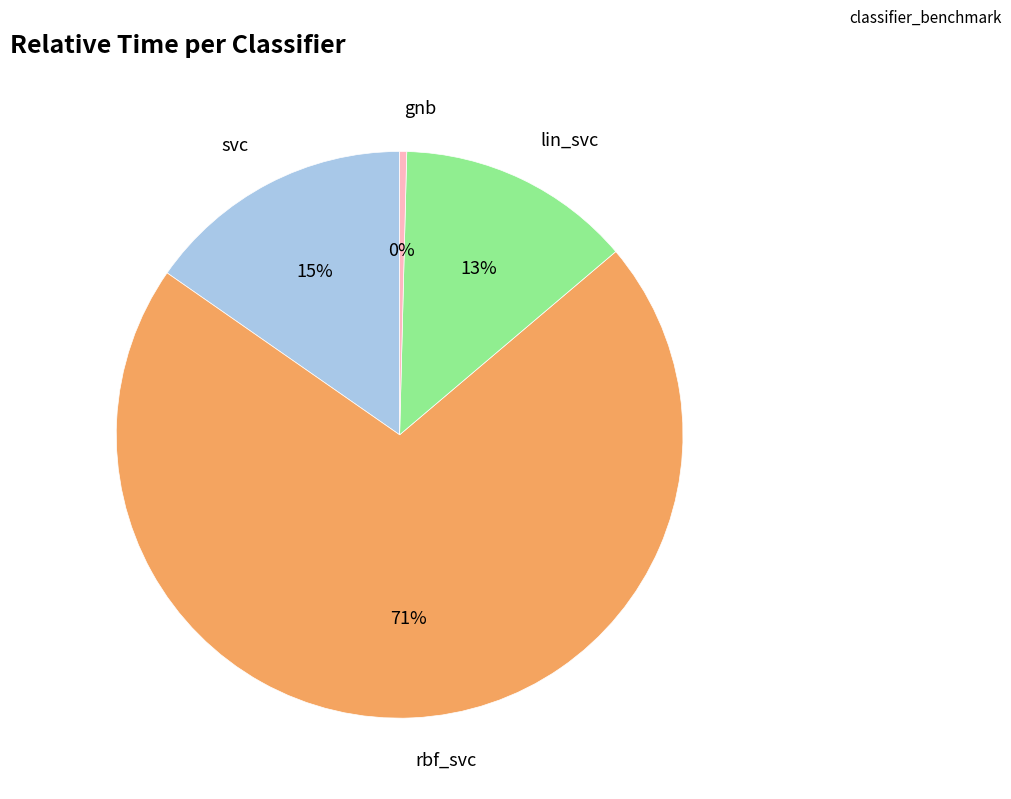

Is there a majority slice in this chart?

Yes